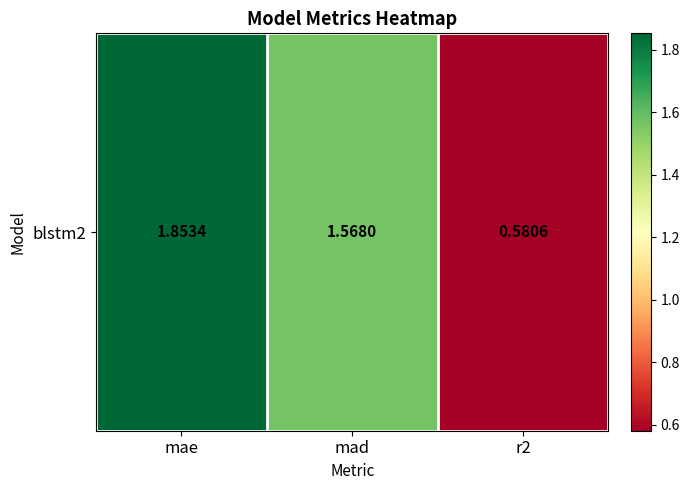

Read the value at mae.

1.9